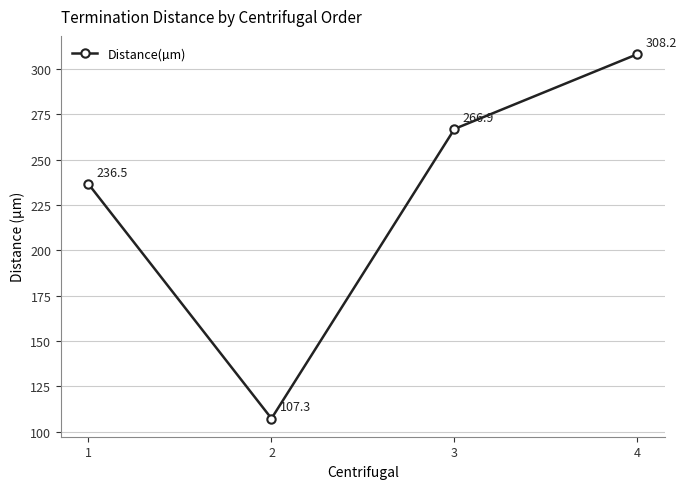

What is the change in value from 1 to 3?

+30.4